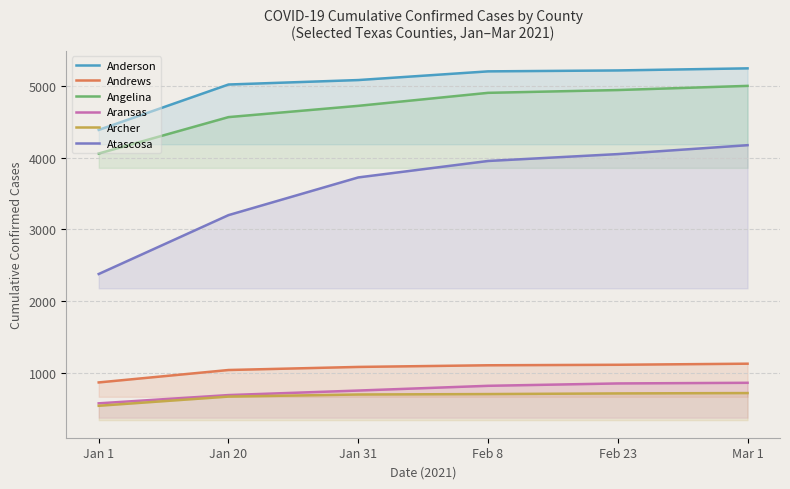

The value of Angelina at Jan 31 is 4722. True or false?

True